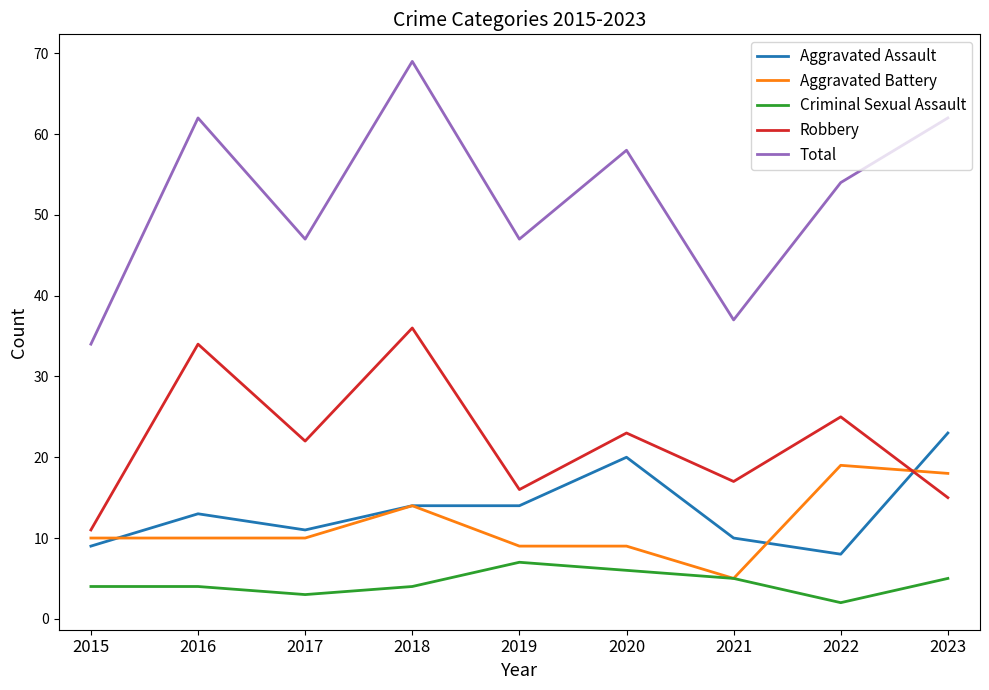

Which category has the highest value in the Criminal Sexual Assault series?

2019